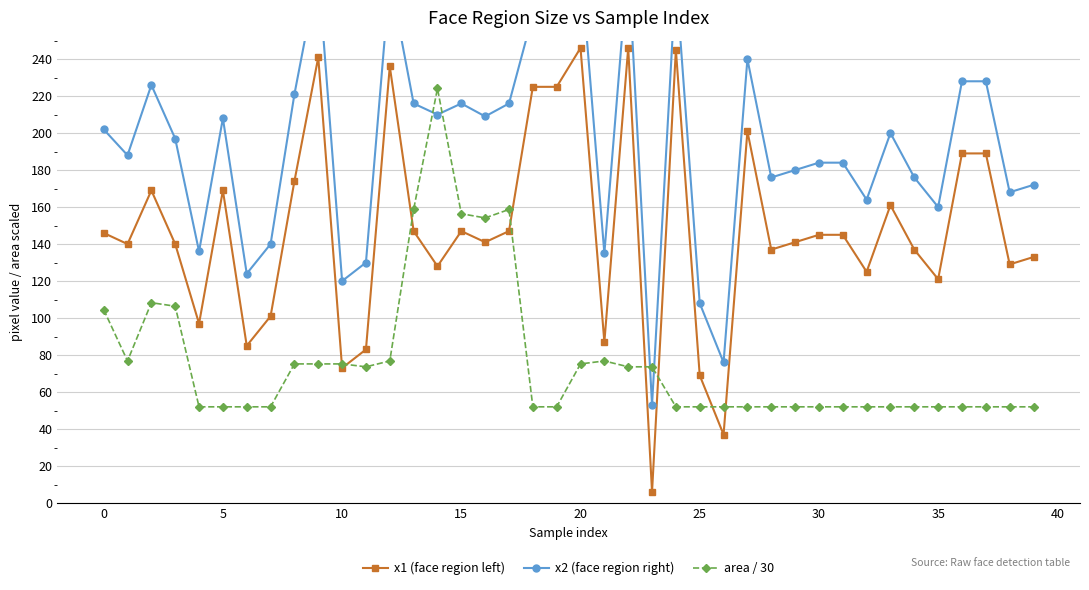

What is the label of the 5th point from the right?

35